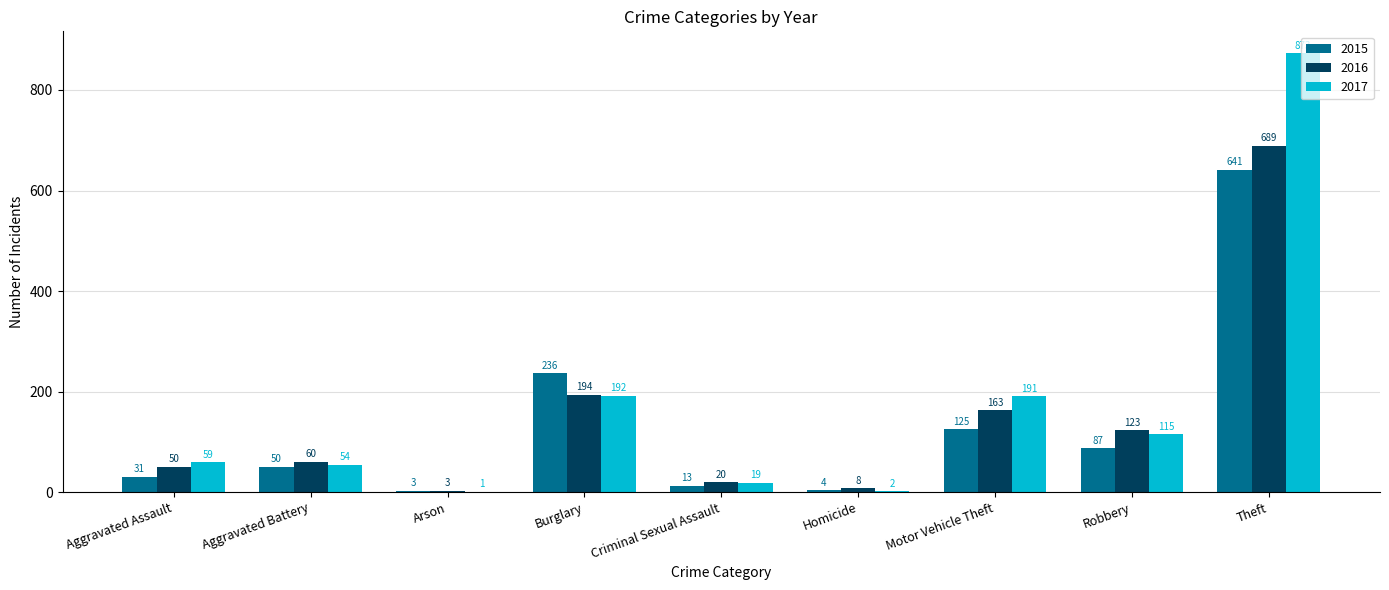

How many distinct data groups are displayed?

3